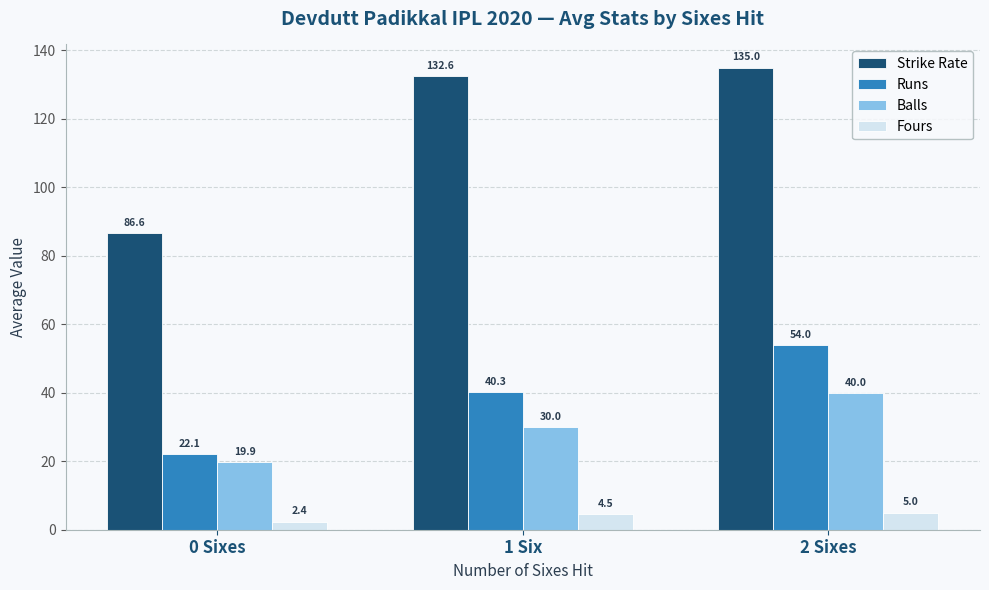

What is the label of the 2nd bar from the right?

1 Six